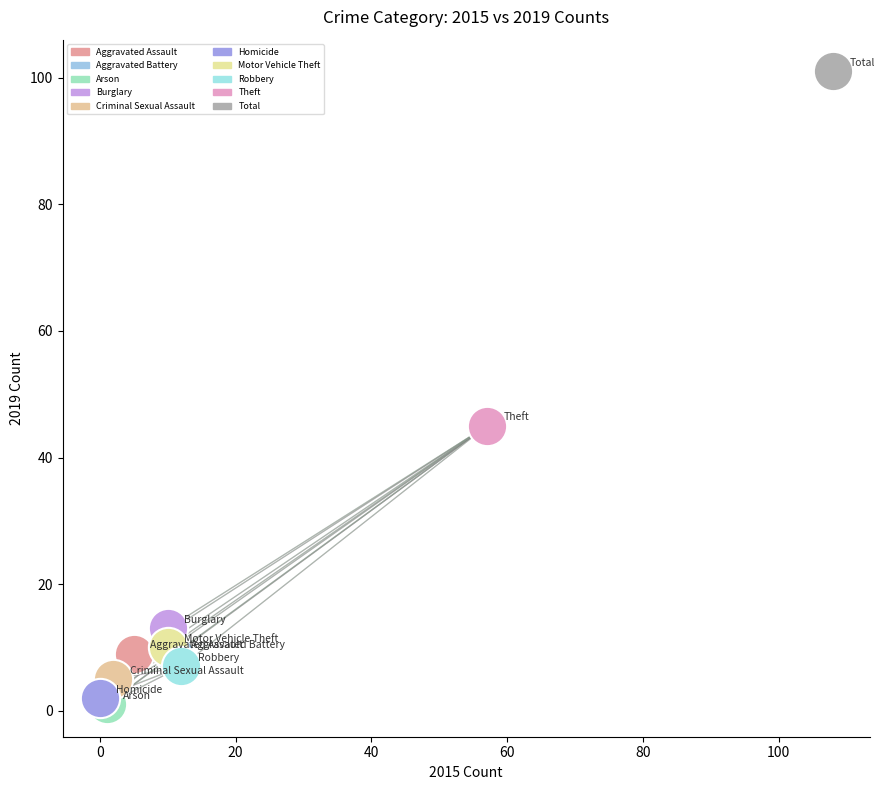

What are all the series names shown in the legend?

Aggravated Assault, Aggravated Battery, Arson, Burglary, Criminal Sexual Assault, Homicide, Motor Vehicle Theft, Robbery, Theft, Total